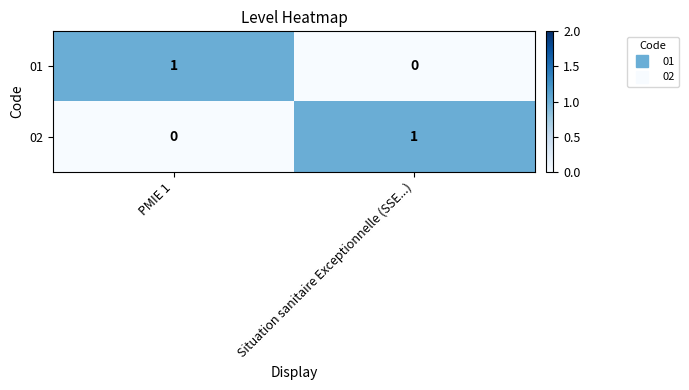

True or false: 02 has a value of 2 at Situation sanitaire Exceptionnelle (SSE...).

False